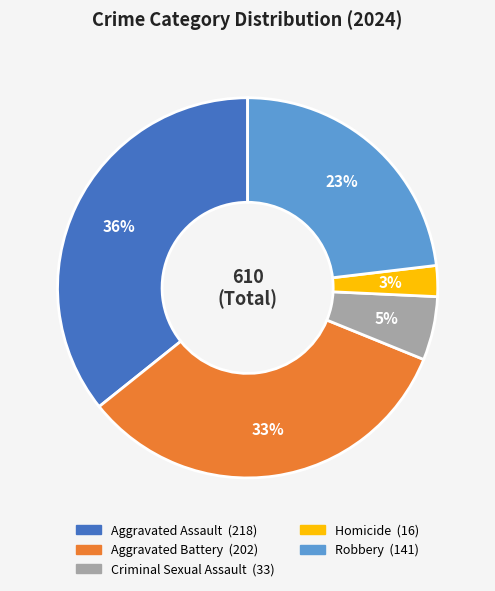

True or false: Robbery accounts for 10% of the total.

False